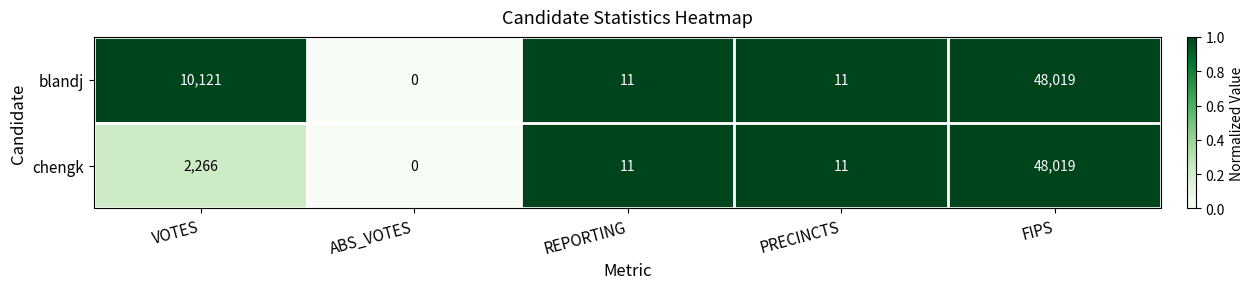

What is the average value of the blandj series?

11632